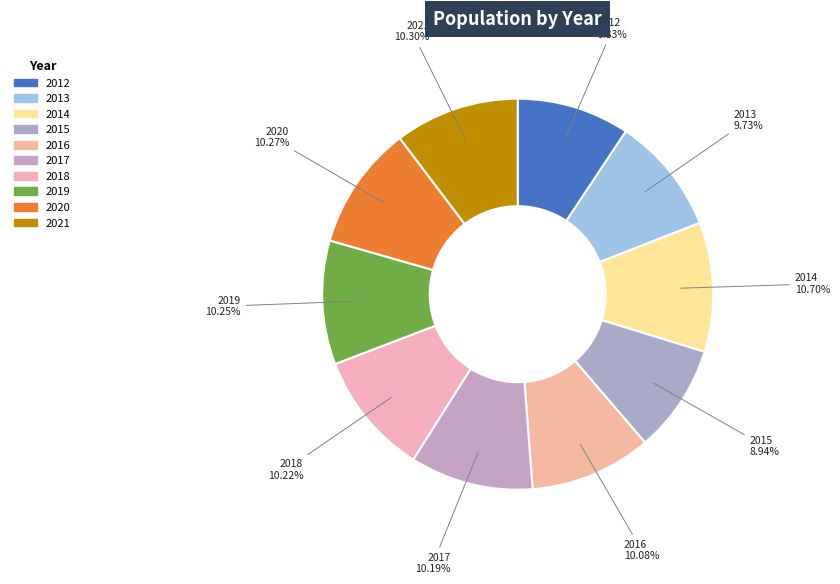

Combined, what portion of the pie is 2014 and 2020?

21.0%